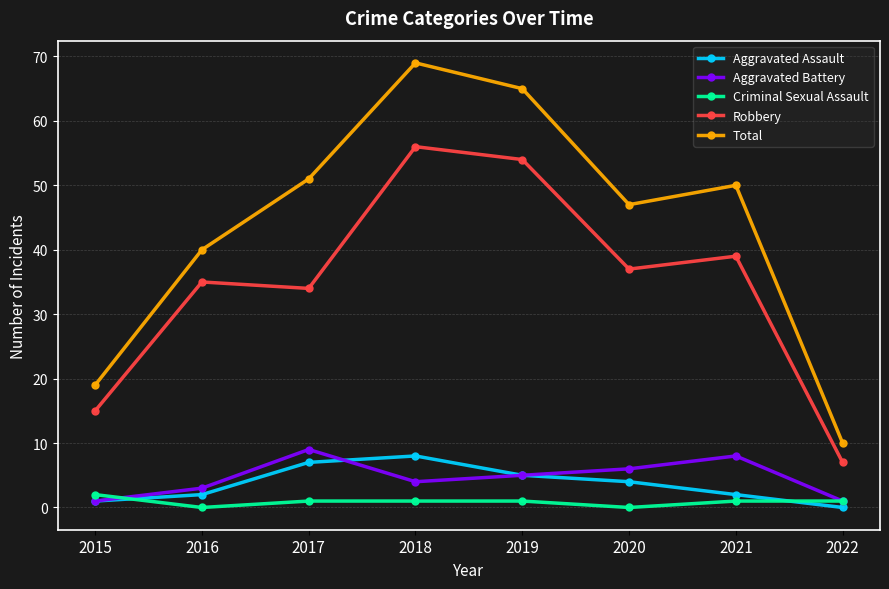

At which label does Robbery first exceed 37?

2018